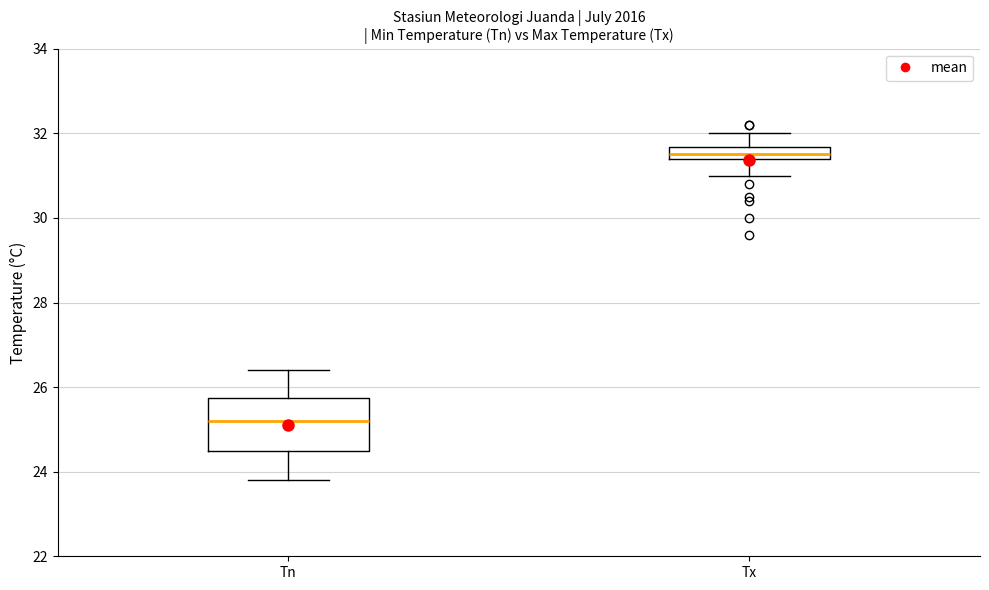

Which box is the tallest, from its lower edge to its upper edge?

Tn